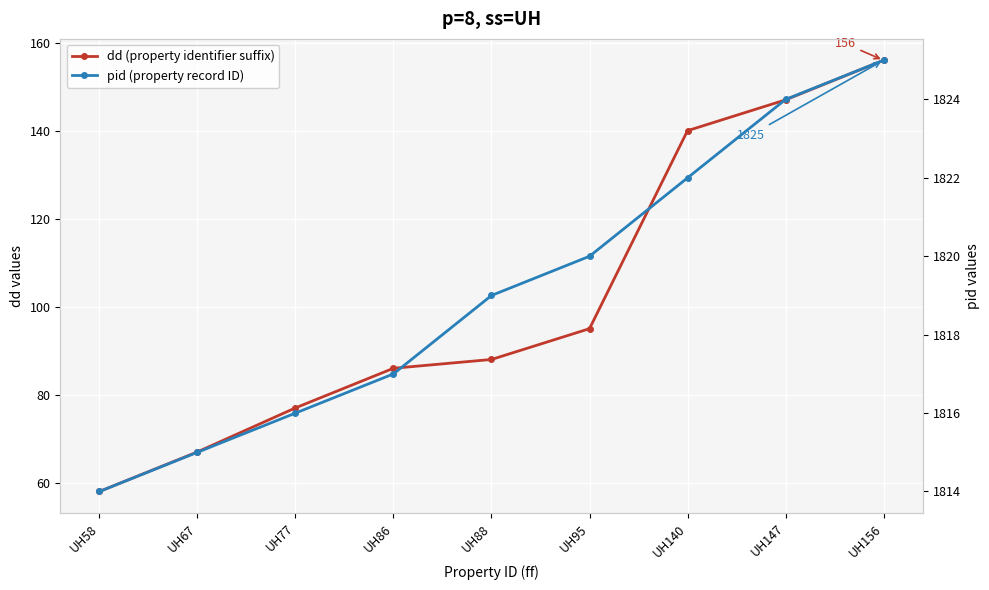

List the labels in order of pid (property record ID) value, smallest first.

UH58, UH67, UH77, UH86, UH88, UH95, UH140, UH147, UH156